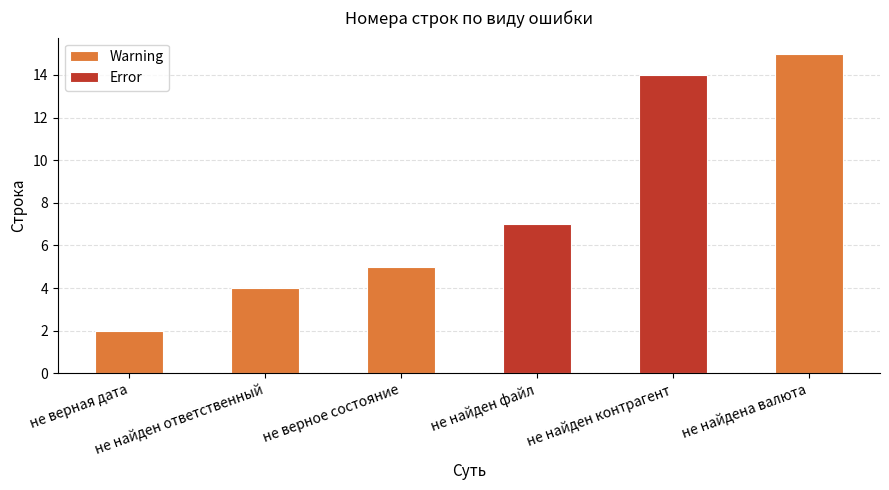

What is the maximum value for Warning?

15